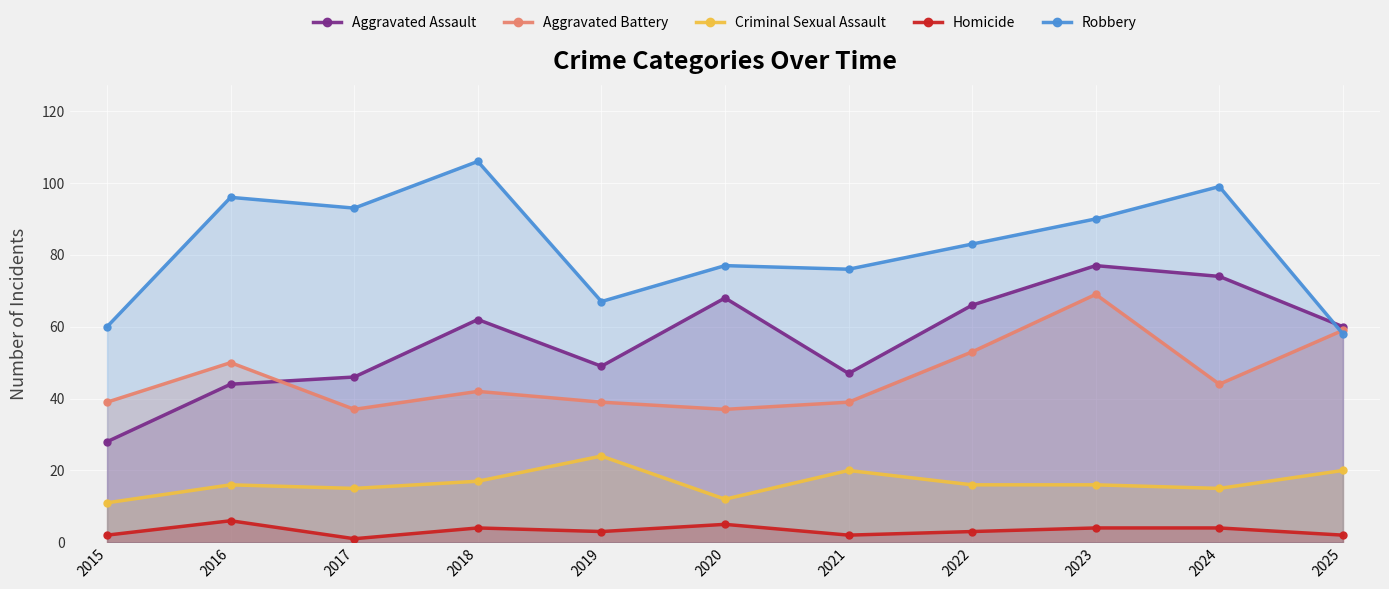

What is the minimum value shown in the chart?

1